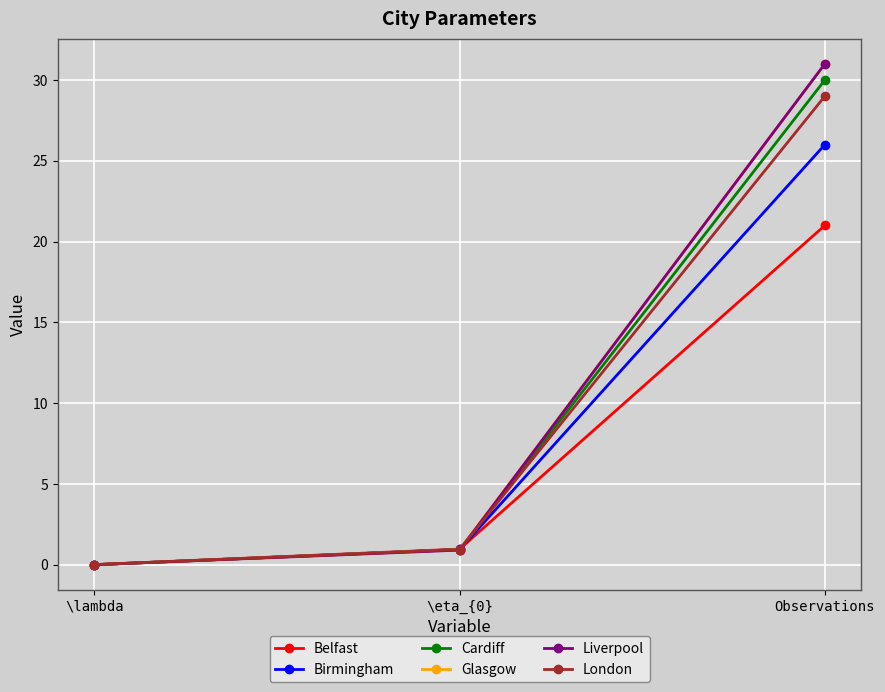

Count the number of data series in this chart.

6